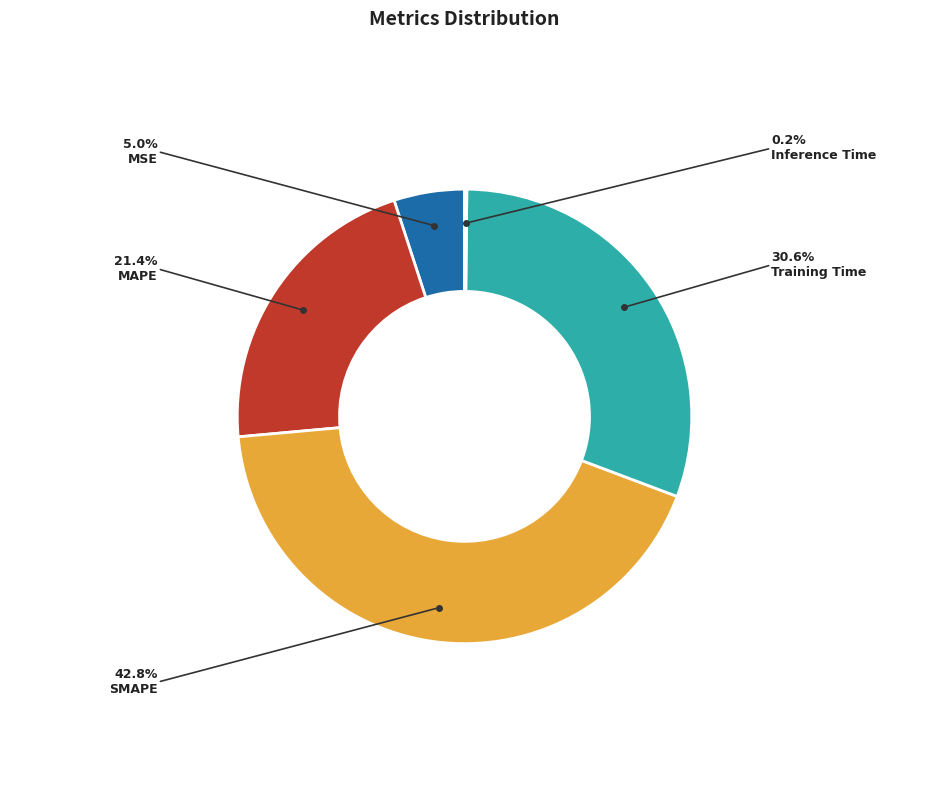

Is it true that MSE is 5% of the pie?

True